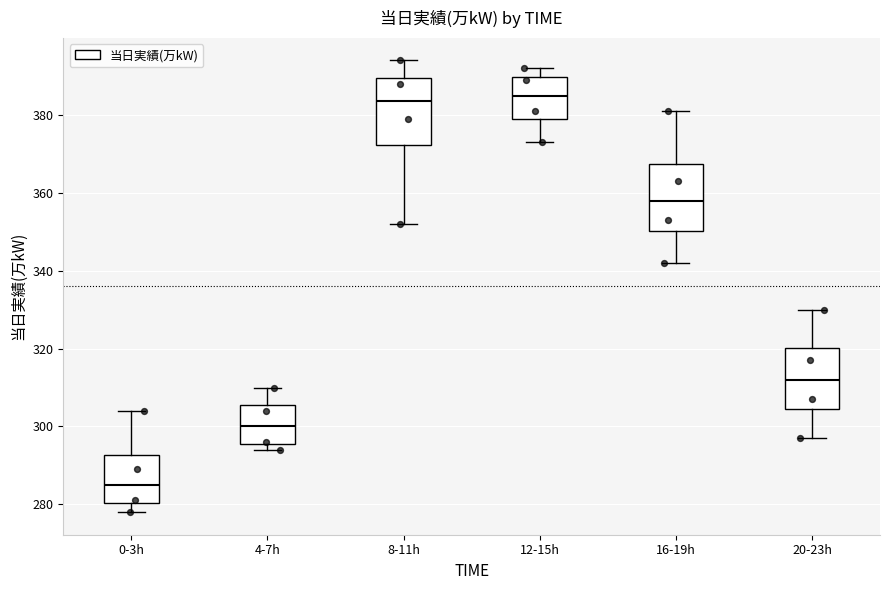

Reading left to right, read every box against the y-axis: the position of its median line, the range the box covers, and the ends of its whiskers. The values are not printed on the chart, so give them approximately, as read against the axis.

0-3h: median 286, box 280 to 292, whiskers 278 to 304
4-7h: median 300, box 296 to 306, whiskers 294 to 310
8-11h: median 384, box 372 to 390, whiskers 352 to 394
12-15h: median 386, box 380 to 390, whiskers 374 to 392
16-19h: median 358, box 350 to 368, whiskers 342 to 382
20-23h: median 312, box 304 to 320, whiskers 298 to 330